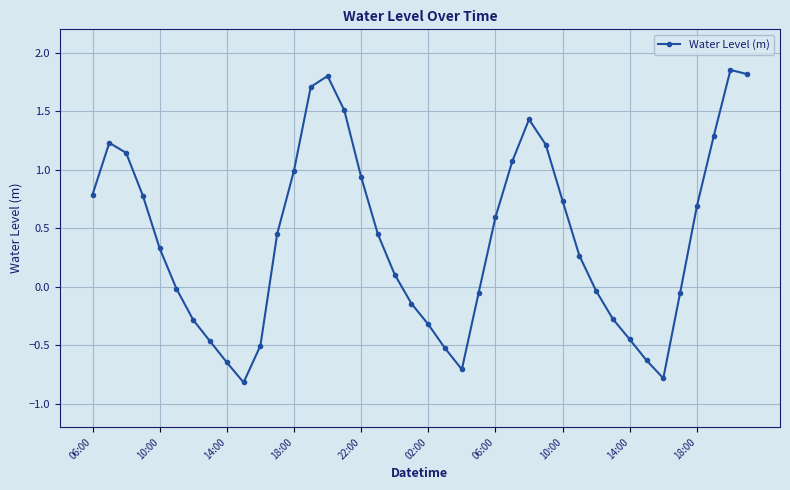

What is the difference between the maximum and minimum values?

2.7